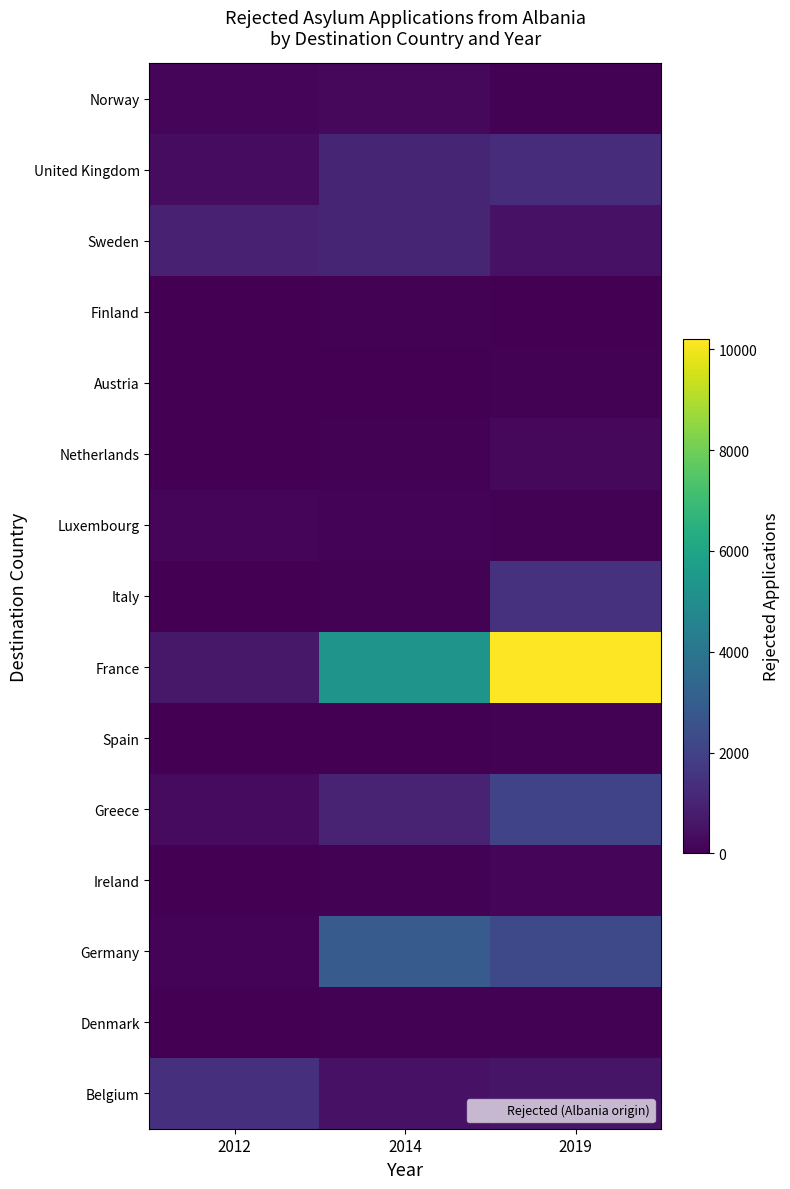

Count the number of data series in this chart.

15